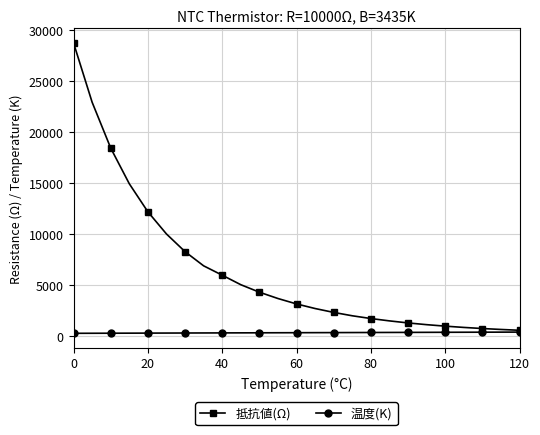

Which series has the widest spread of values?

抵抗値(Ω)